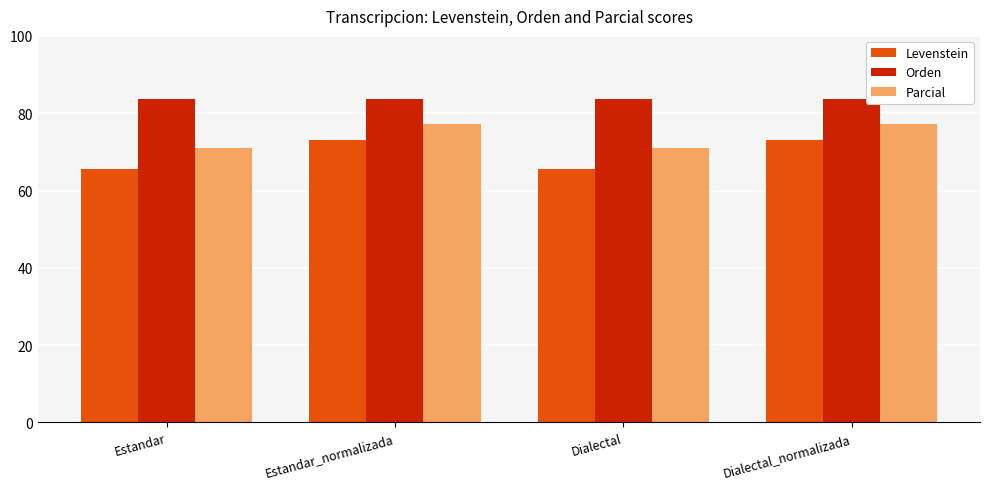

What is the maximum value shown in the chart?

83.8